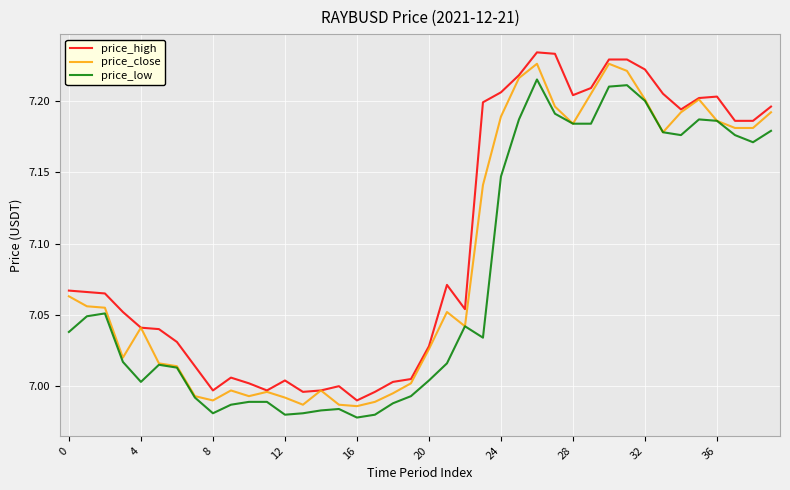

True or false: price_high and price_low intersect in this chart.

False